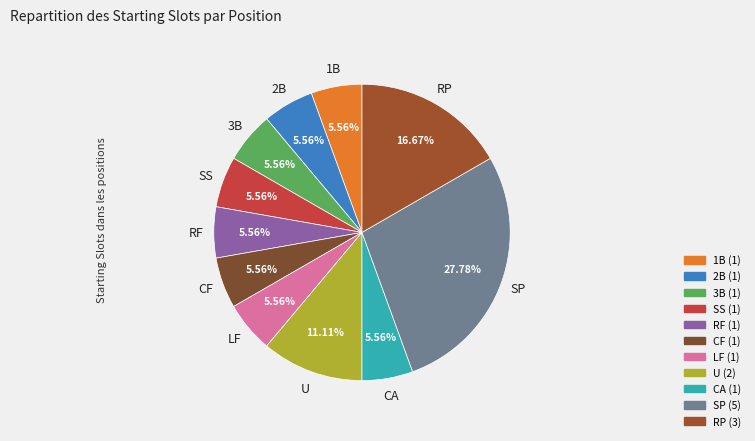

Do CF and RF together represent more than half of the pie?

No